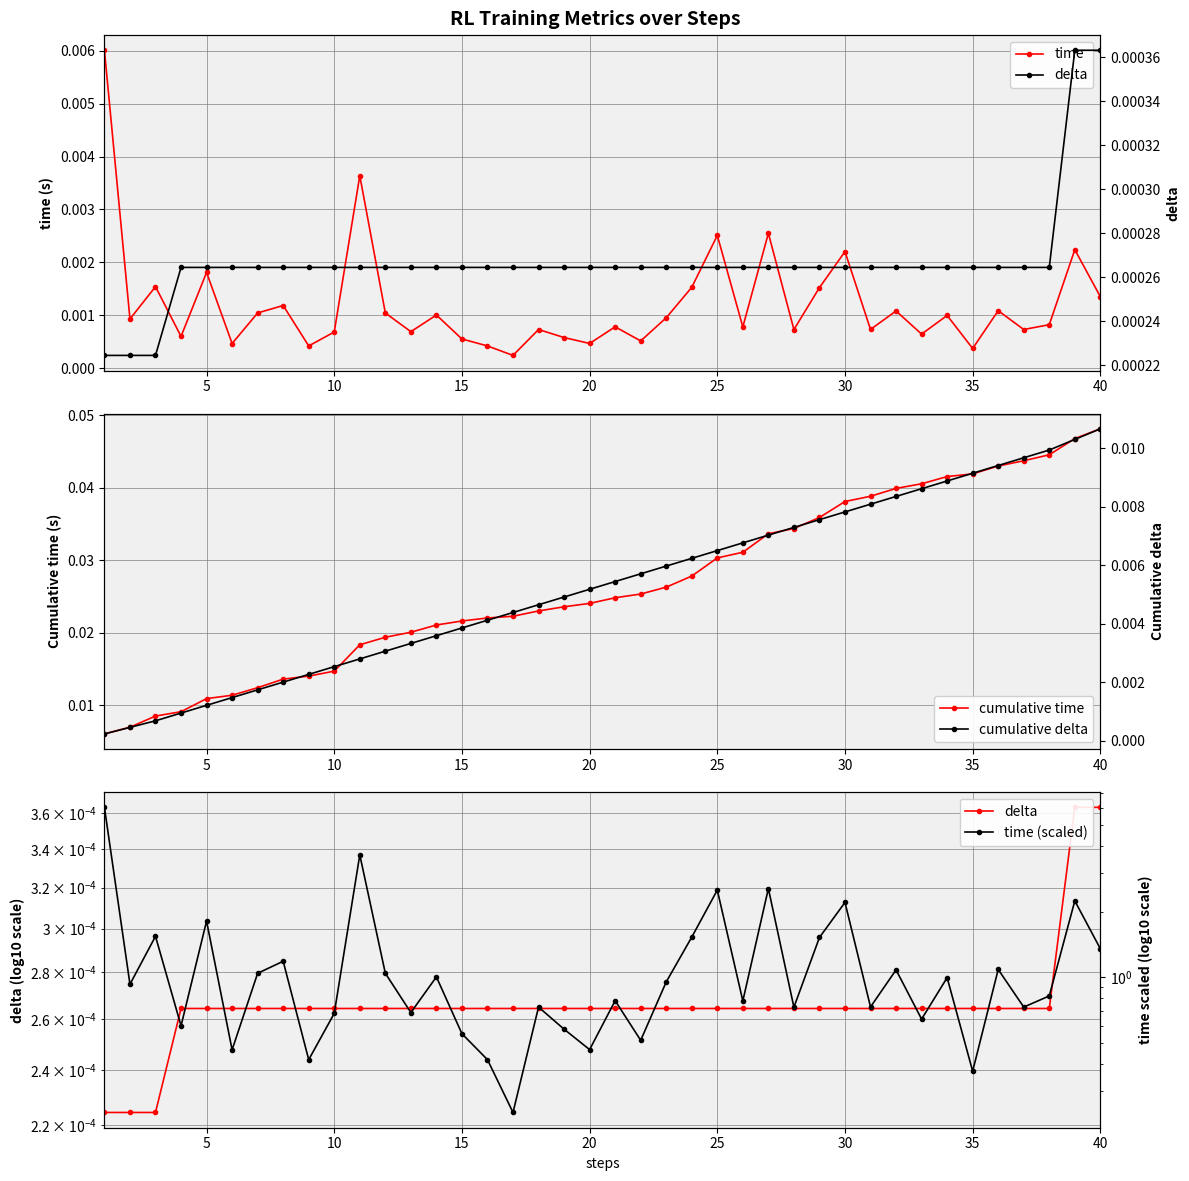

In time, how many points are lower than both neighbors (excluding endpoints)?

14